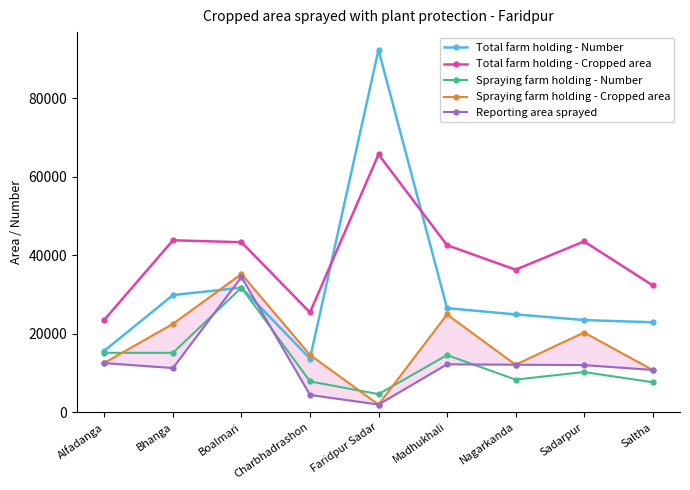

Reading left to right, extract all data points from this chart.

Total farm holding - Number: 15663	29832	31722	13653	92308	26500	24903	23472	22902
Total farm holding - Cropped area: 23559	43796	43300	25408	65663	42546	36298	43500	32319
Spraying farm holding - Number: 15120	15125	31722	7840	4600	14550	8301	10230	7630
Spraying farm holding - Cropped area: 12577	22500	35216	14590	1947	24896	12099	20300	10770
Reporting area sprayed: 12500	11250	34416	4393	1947	12200	12099	12000	10770